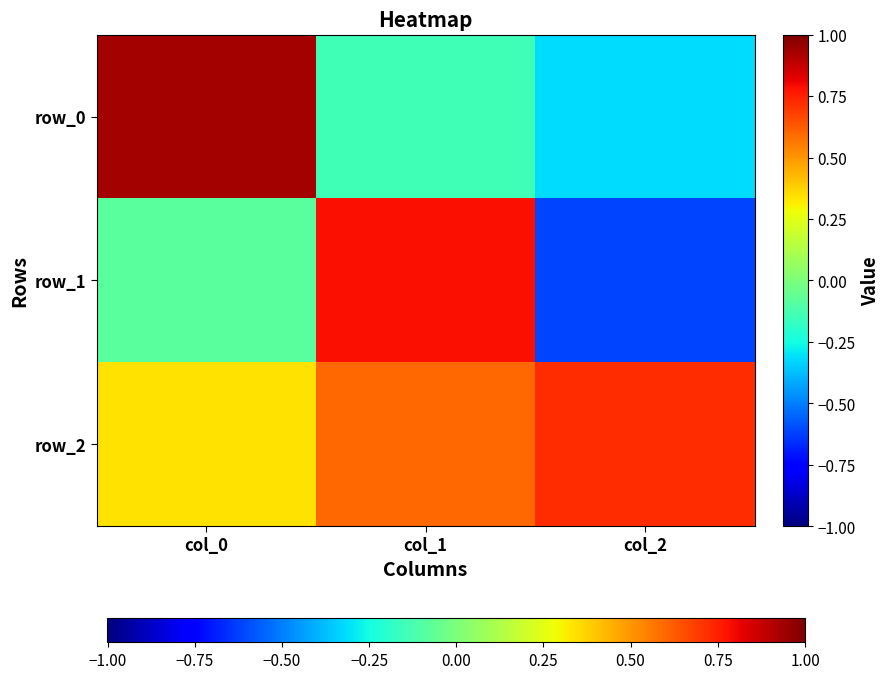

Reading left to right, list all the values displayed in this chart.

row_0: 0.9	-0.1	-0.3
row_1: -0.1	0.8	-0.6
row_2: 0.3	0.6	0.7